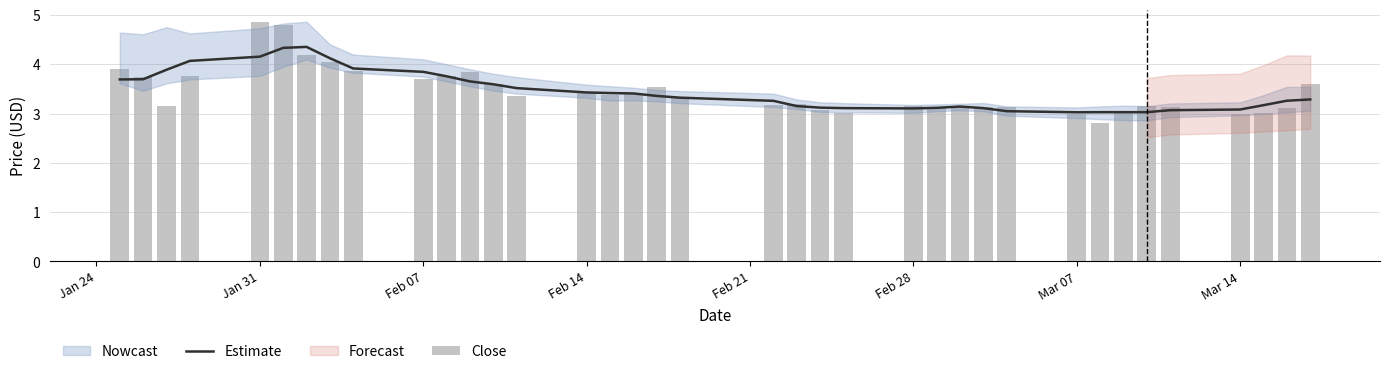

What is the maximum value for Estimate?

4.4